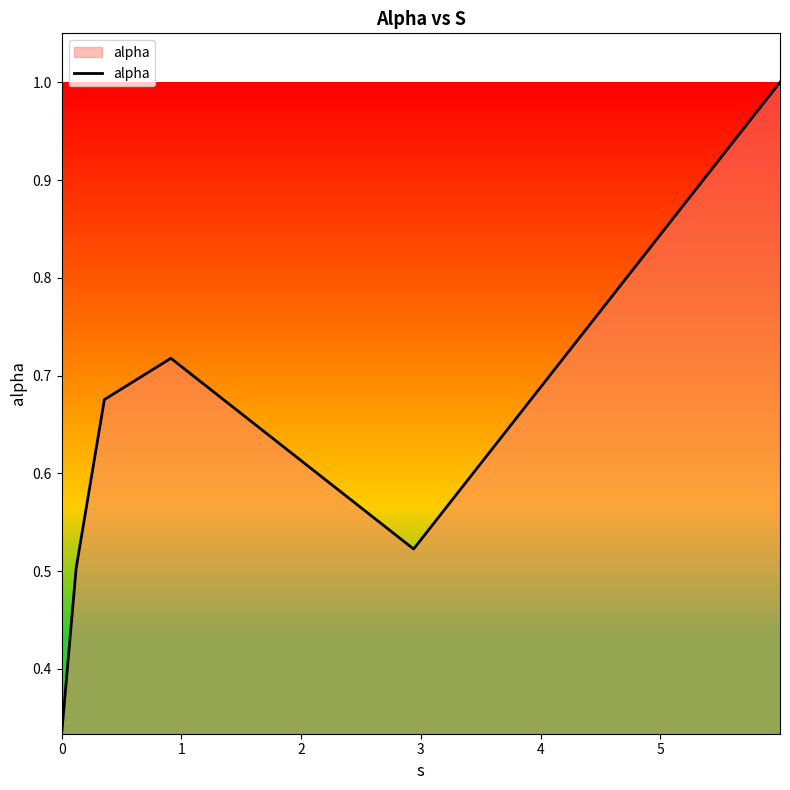

True or false: there are more than 1 points higher than both neighbors.

False